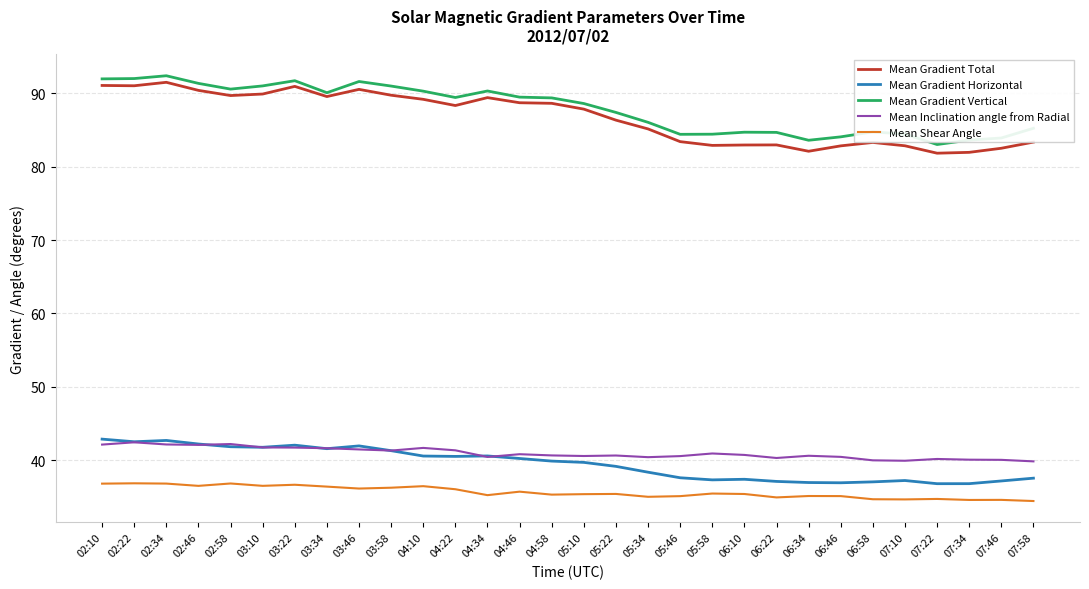

At which label does Mean Gradient Horizontal first exceed 39?

02:10